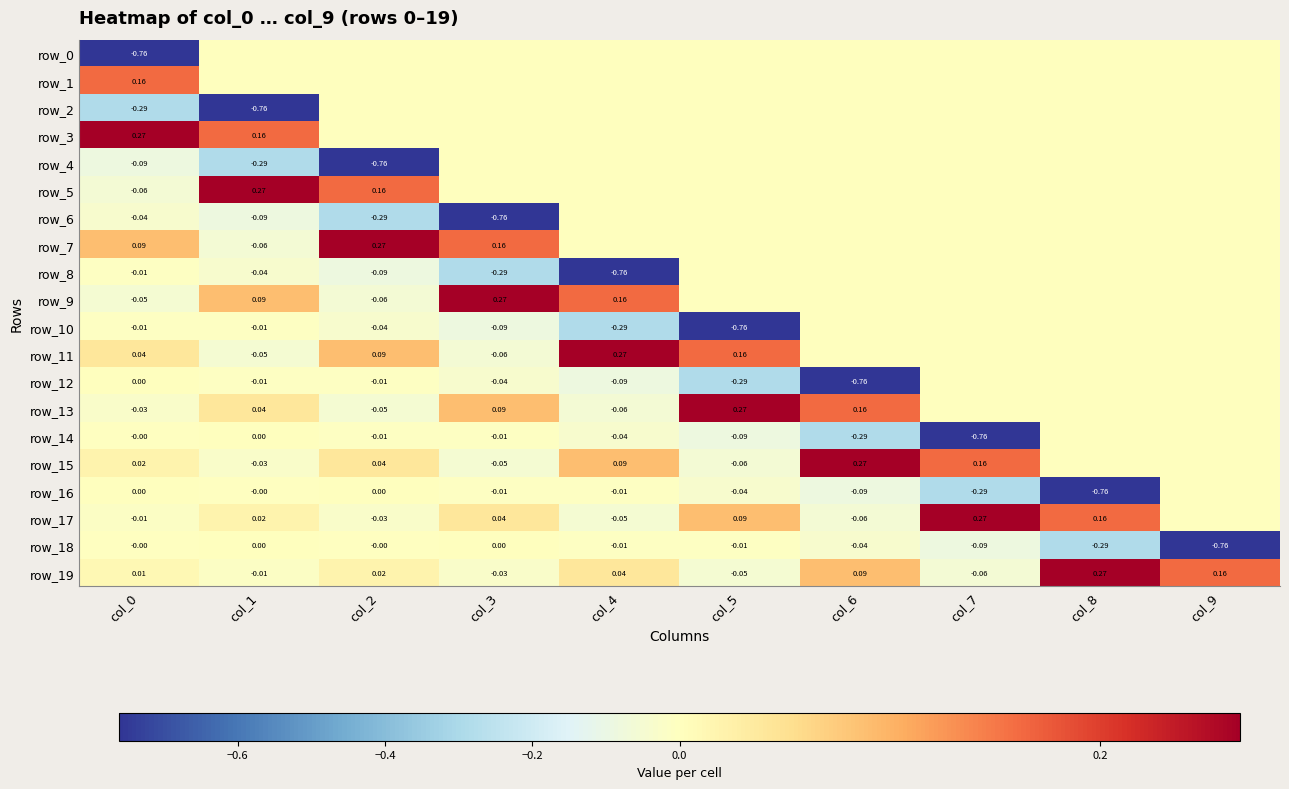

Rank the categories by row_1 value from highest to lowest.

col_0, col_1, col_2, col_3, col_4, col_5, col_6, col_7, col_8, col_9